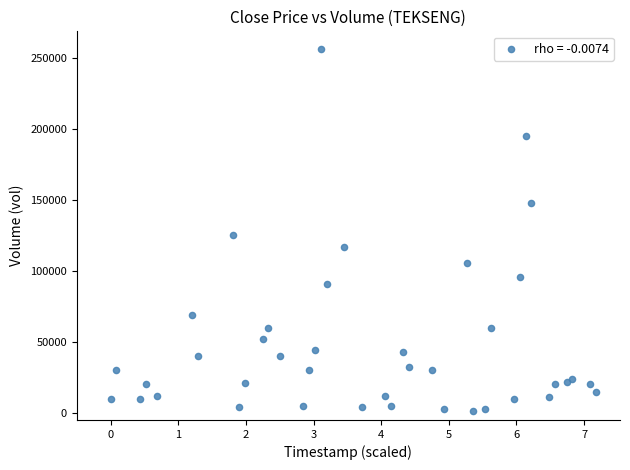

What Y value in the scatter plot is closest to 128500?

125100